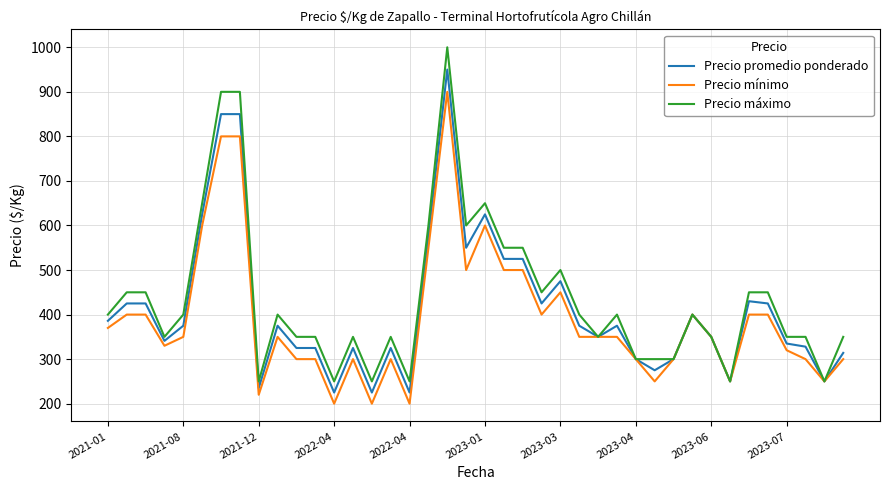

What is the greatest value displayed?

1000